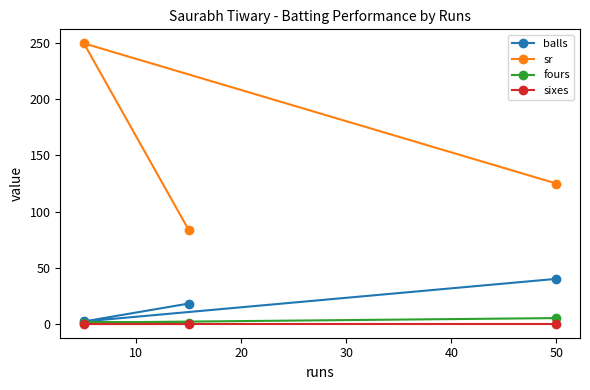

Which series has the largest total across all categories?

sr